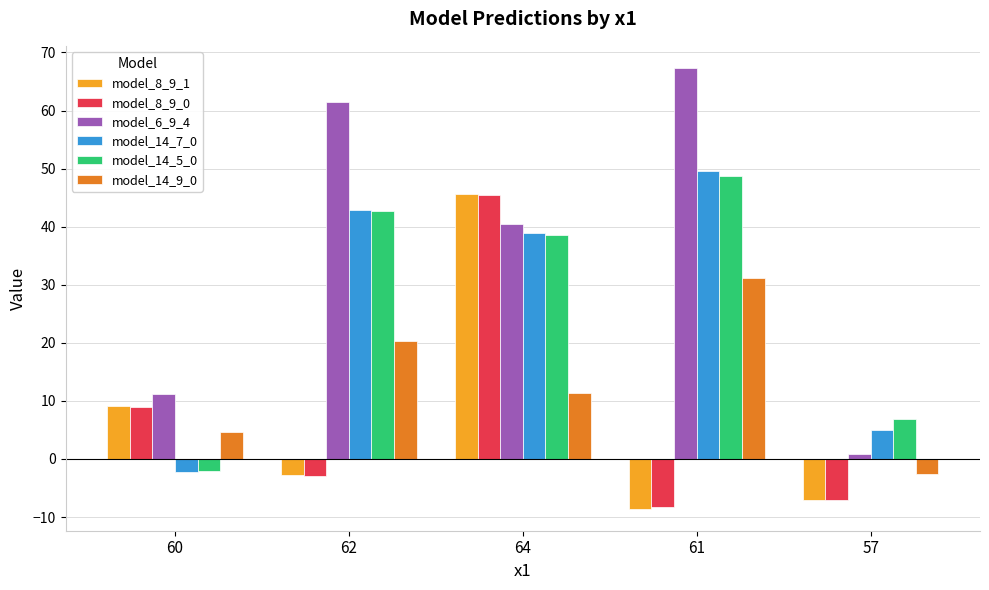

What is the label of the 4th bar from the left?

61